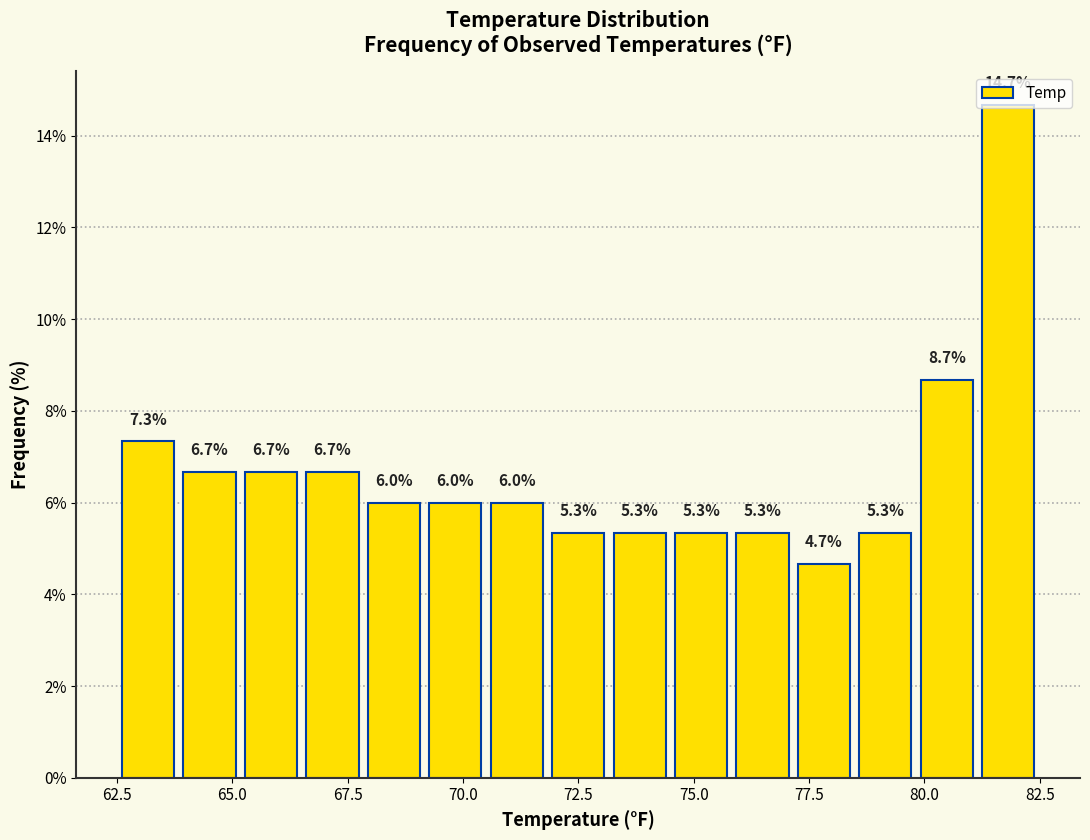

Read against the x-axis, roughly where is the centre of the tallest bar?

82.0